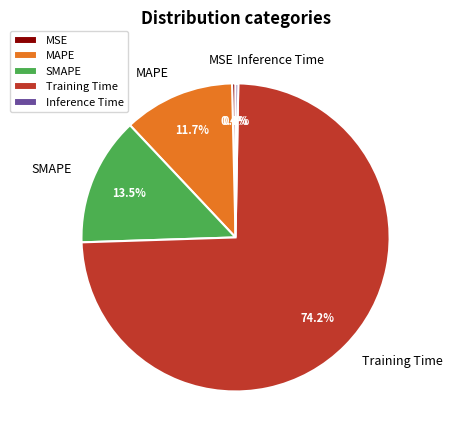

Does any single category account for the majority?

Yes